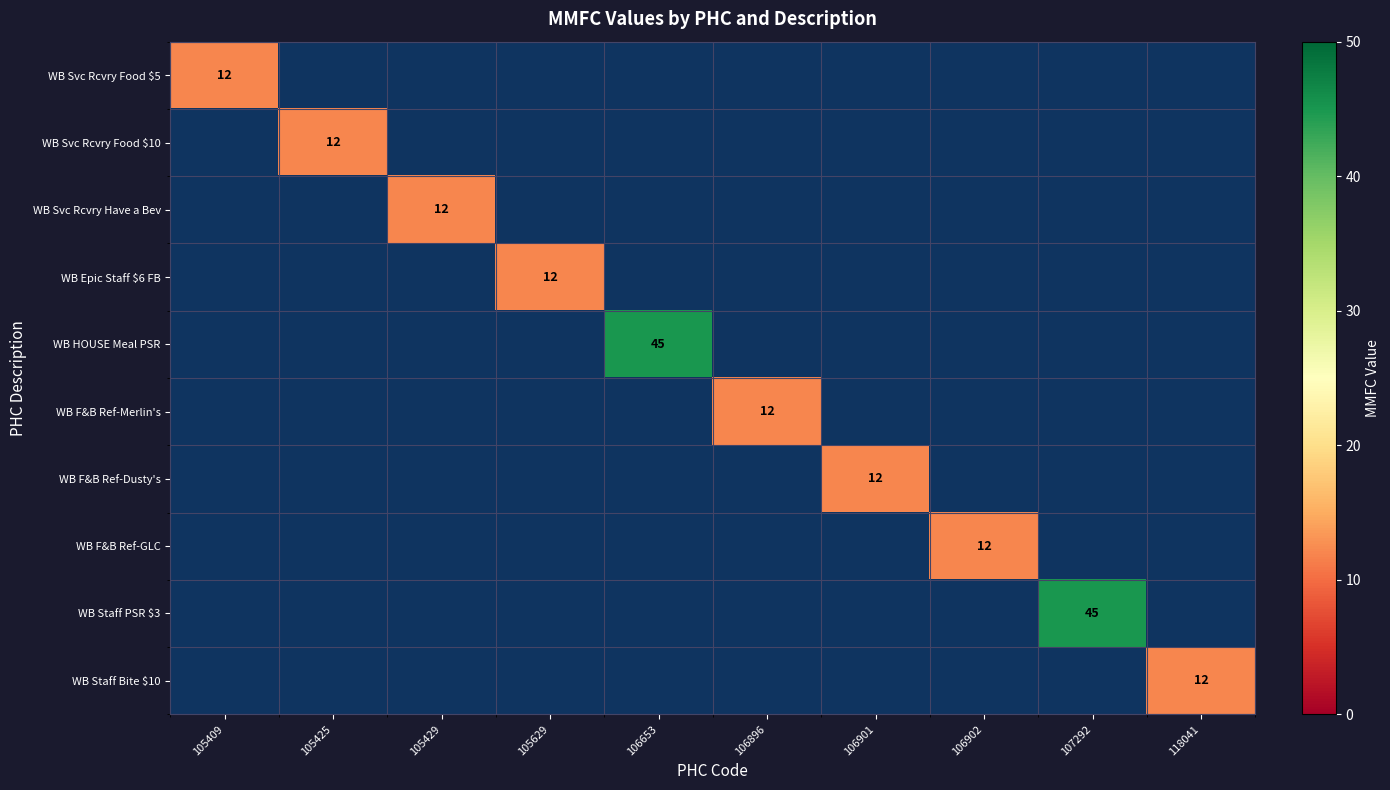

The WB F&B Ref-Merlin's series shows 5 at 106896. True or false?

False